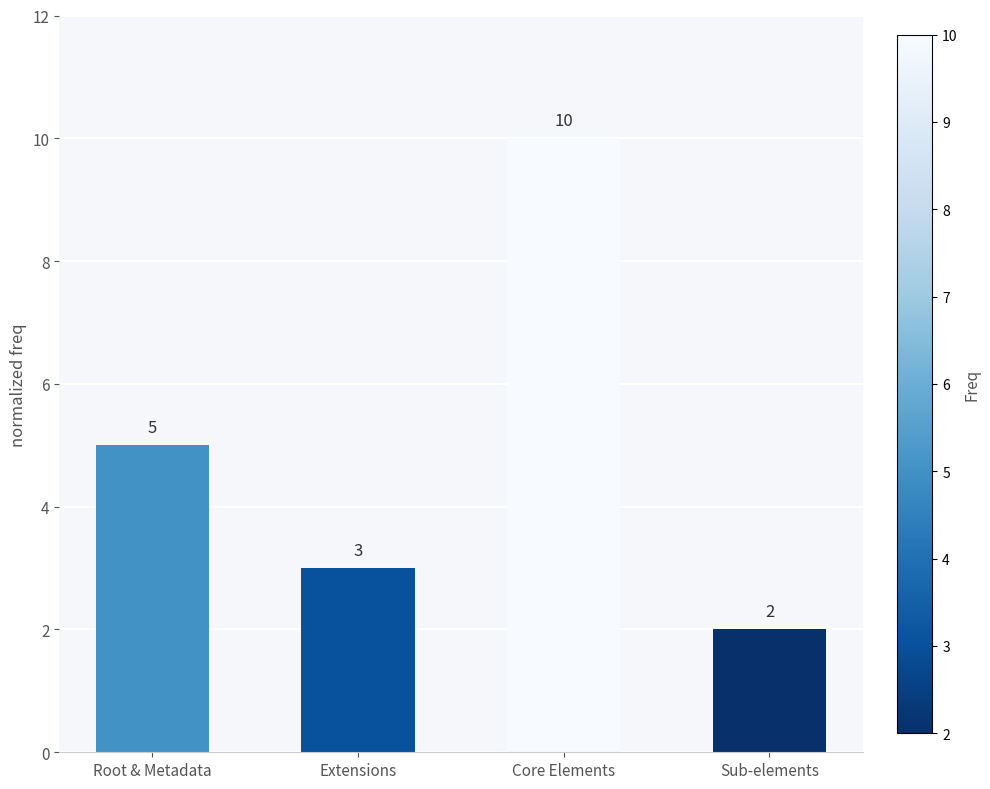

Reading left to right, transcribe all the data shown in this chart.

Root & Metadata=5	Extensions=3	Core Elements=10	Sub-elements=2